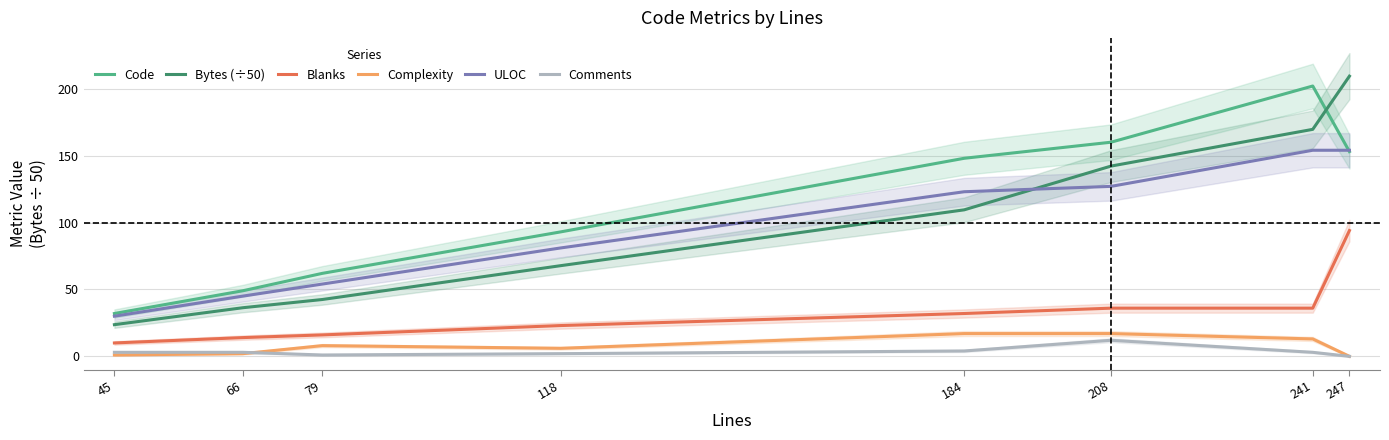

Does the chart have visible grid lines?

Yes